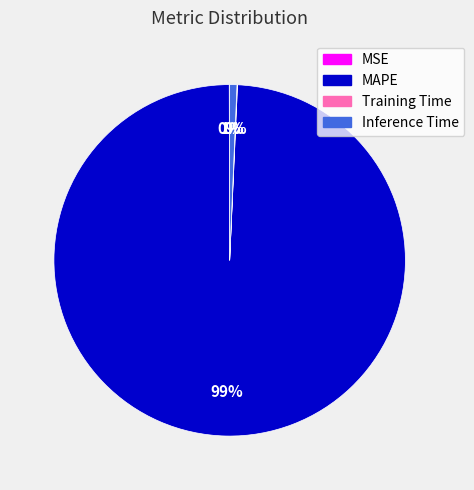

What is the majority slice?

MAPE